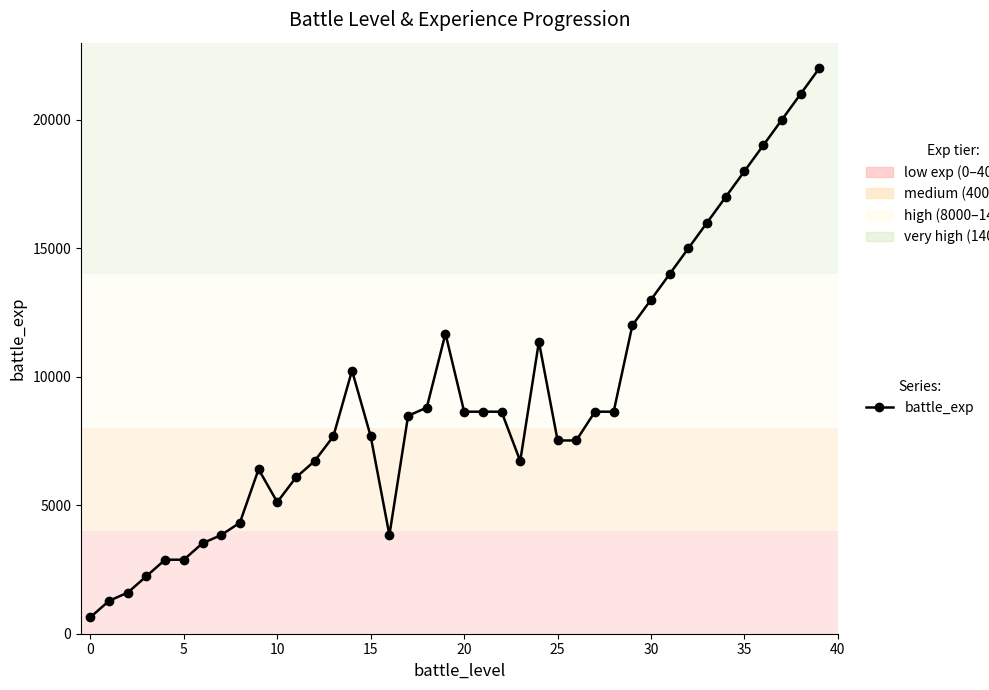

What is the smallest value displayed?

640